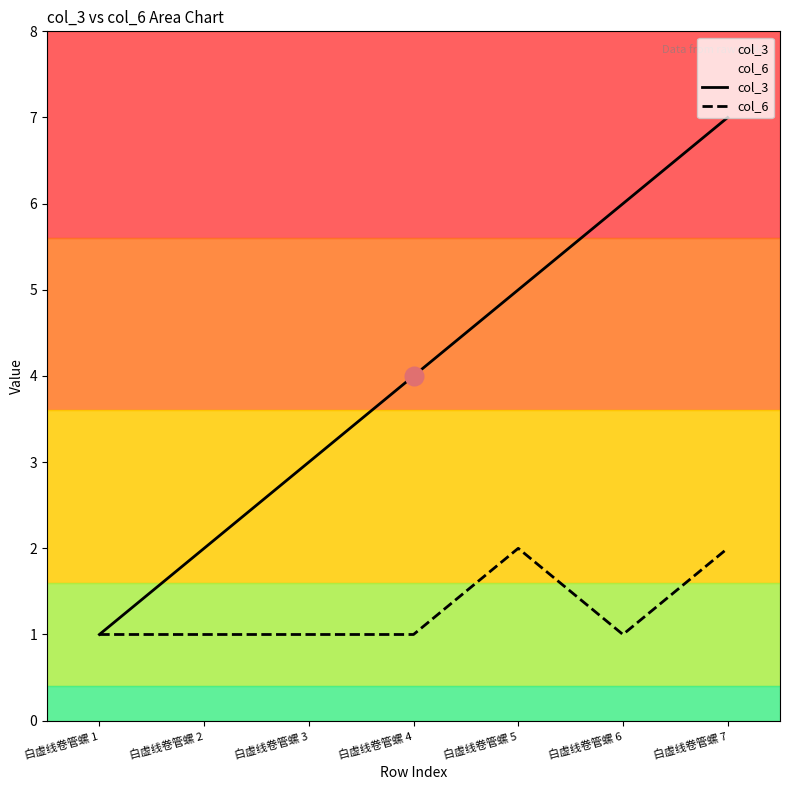

Which series reaches the maximum Y coordinate?

col_3